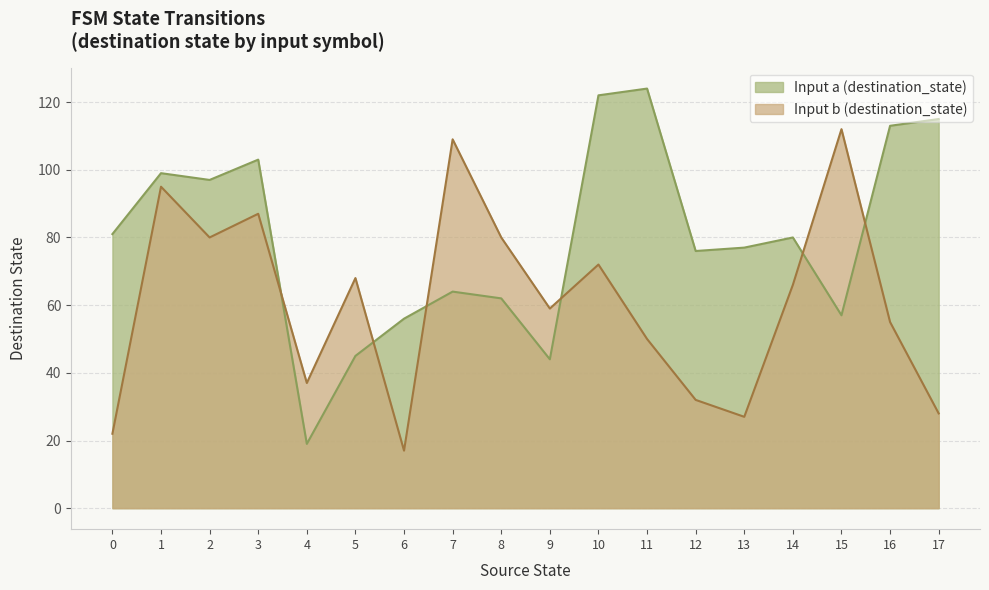

True or false: destination_state and source_state cross at least once.

False